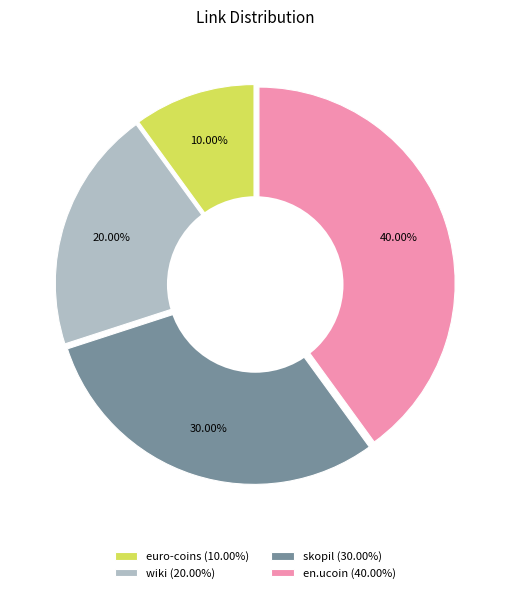

Which has a higher value, skopil or wiki?

skopil